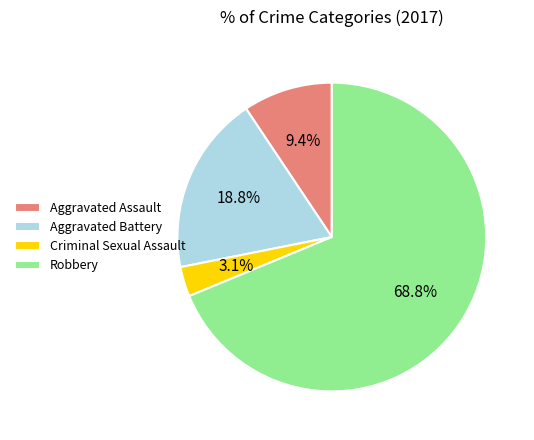

Does Criminal Sexual Assault represent more than half of the total?

No